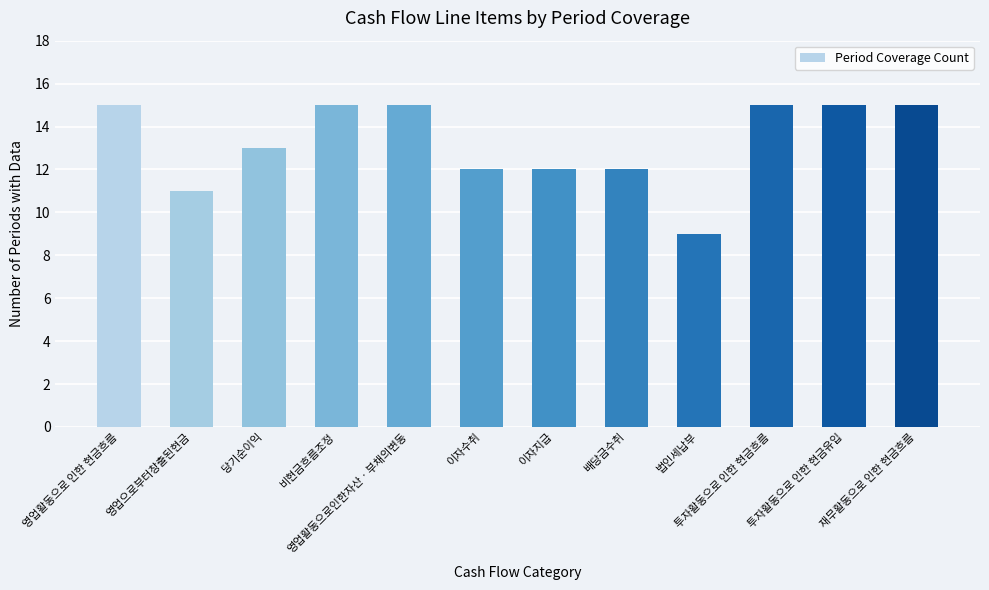

What is the label of the 7th bar from the left?

이자지급